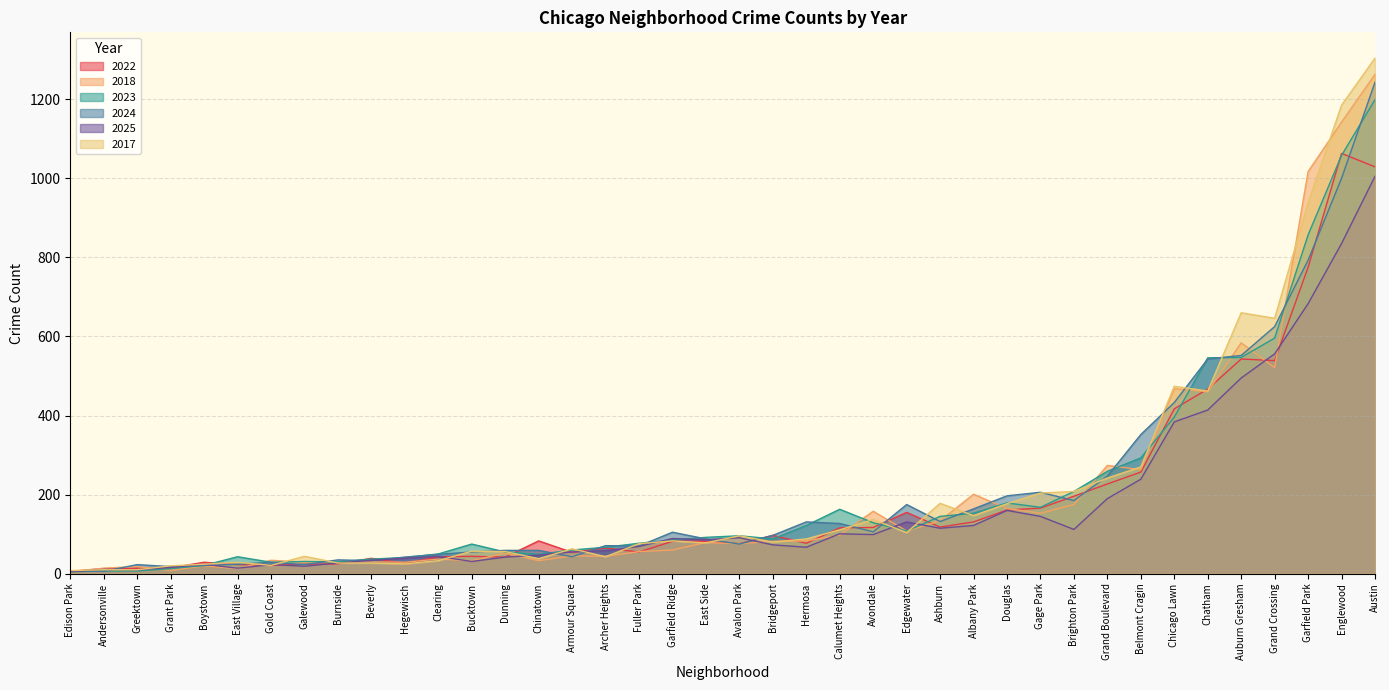

At which category is the sum across all series the highest?

Austin